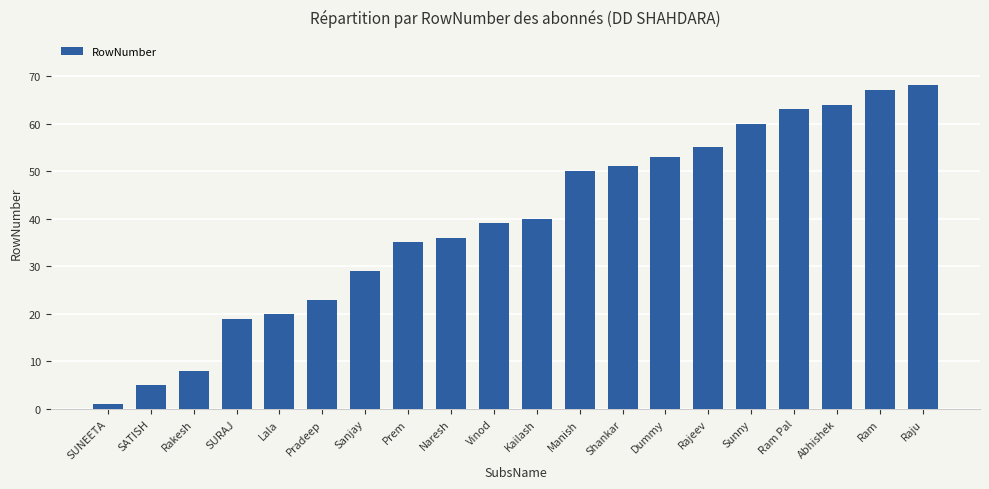

What is the ratio of the value at Rakesh to the value at Manish?

0.2